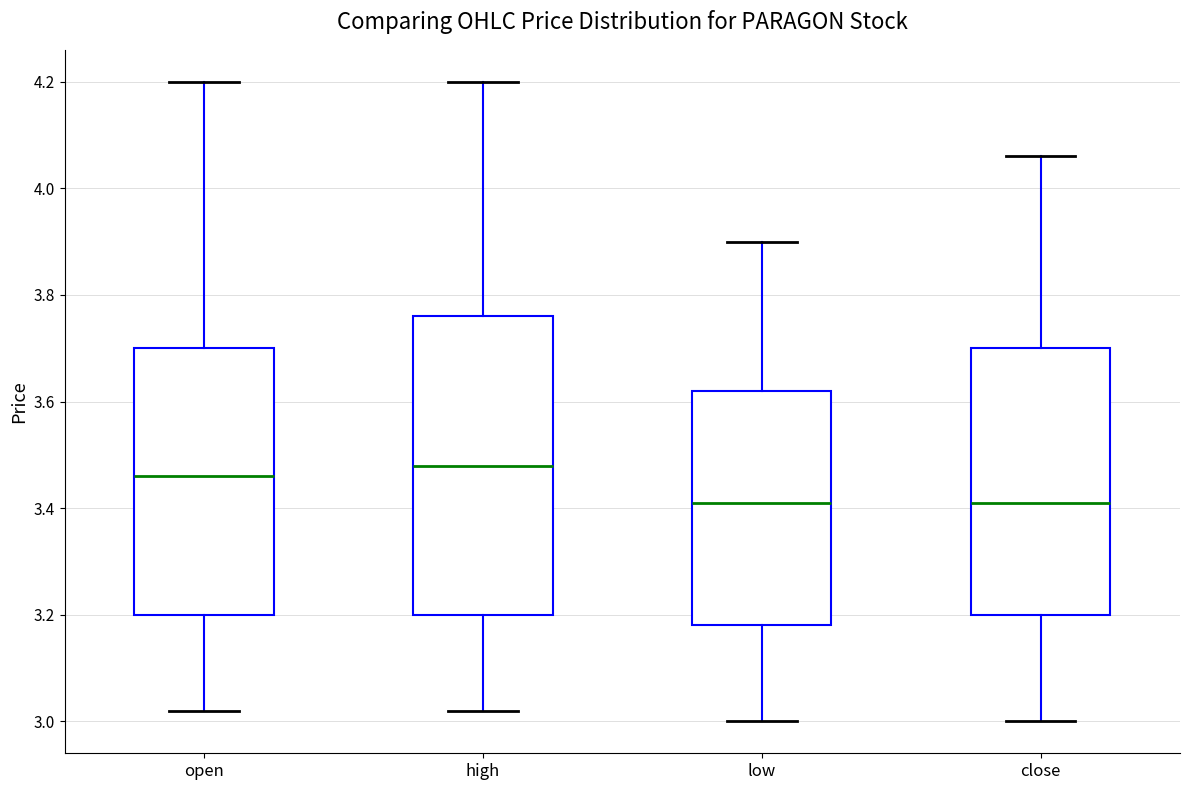

Where is the lower edge of the box for high on the y-axis? The values are not printed on the chart, so give them approximately, as read against the axis.

3.20